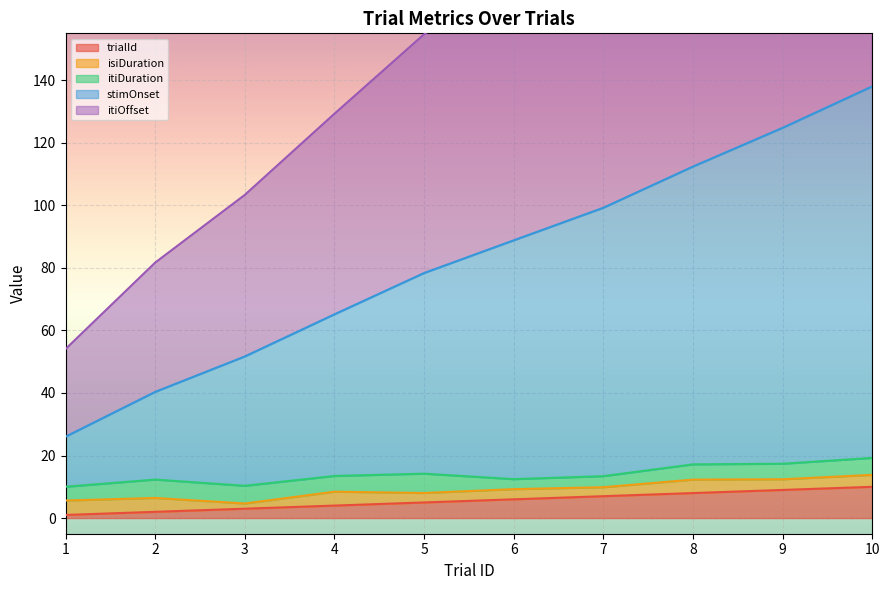

The value of trialId at 6 is 6. True or false?

True